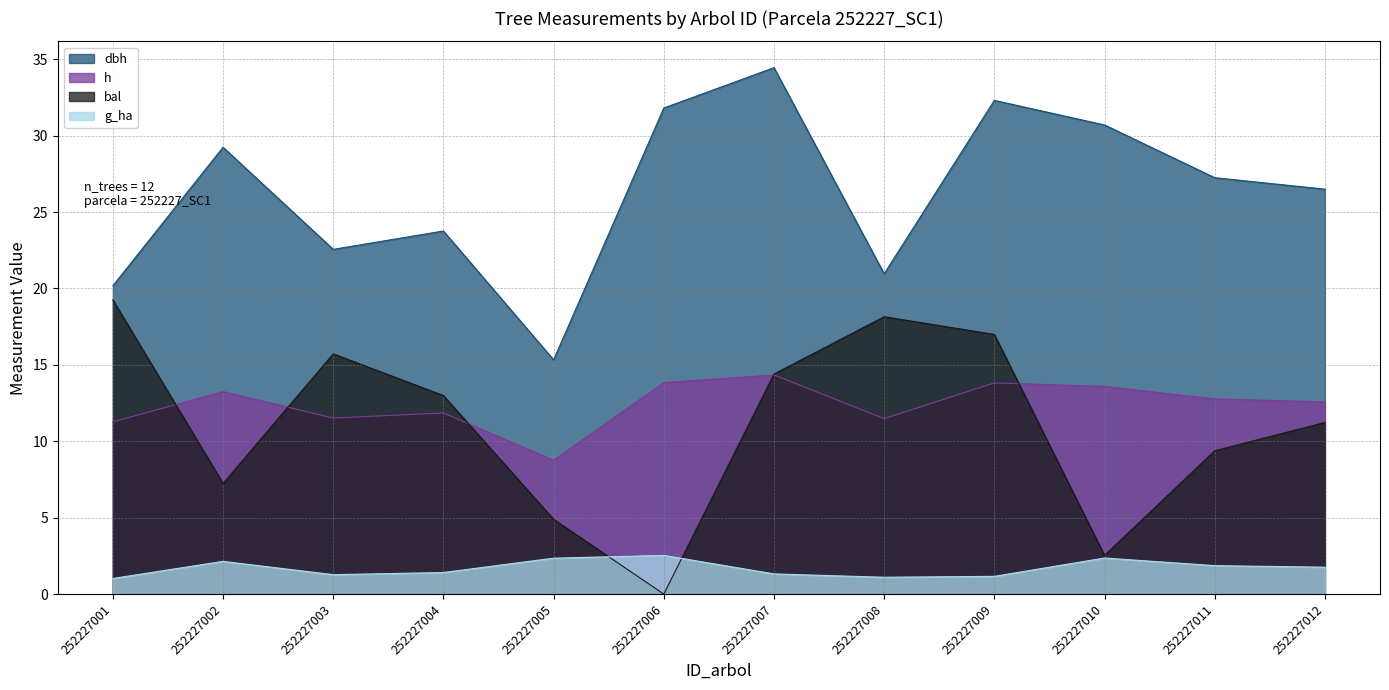

Reading left to right, list all the values displayed in this chart.

dbh: 20.2	29.2	22.6	23.8	15.3	31.8	34.5	21.0	32.3	30.7	27.2	26.5
h: 11.3	13.2	11.5	11.8	8.8	13.8	14.3	11.5	13.8	13.6	12.8	12.6
bal: 19.2	7.2	15.7	13.0	4.9	0.0	14.4	18.1	17.0	2.5	9.4	11.2
g_ha: 1.0	2.1	1.3	1.4	2.4	2.5	1.3	1.1	1.2	2.4	1.9	1.8